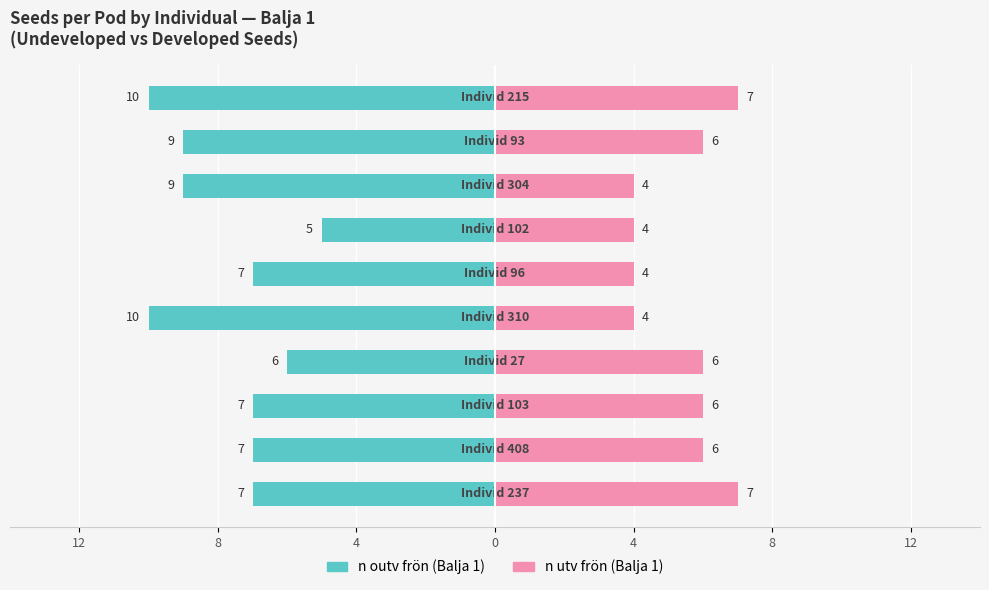

At how many categories does at least one series exceed -1?

10